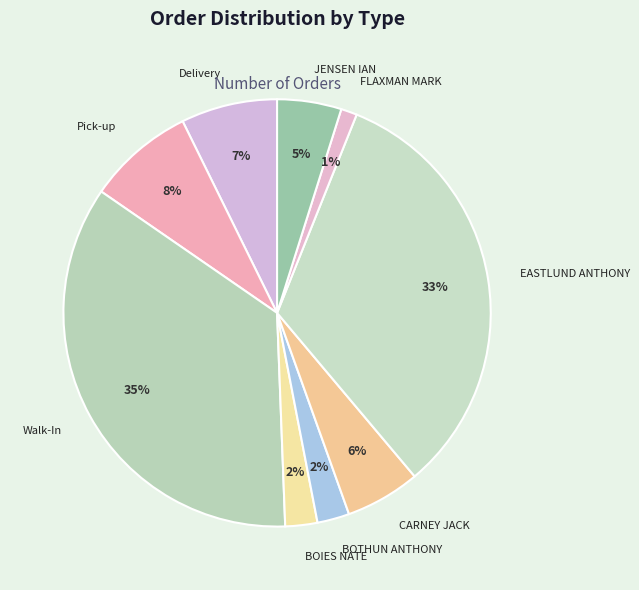

To the nearest percent, what is the difference between the largest and smallest slice percentages?

34%